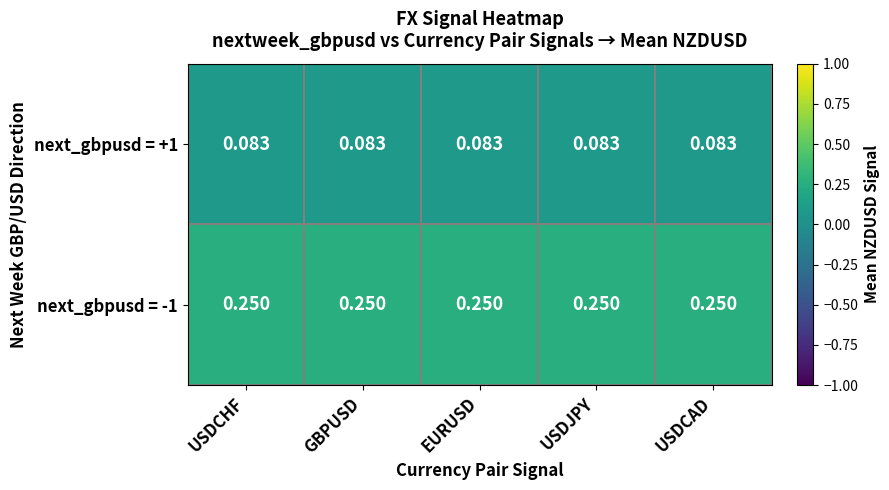

Is the value of next_gbpusd = -1 at USDJPY greater than the value of next_gbpusd = +1 at USDCHF?

Yes